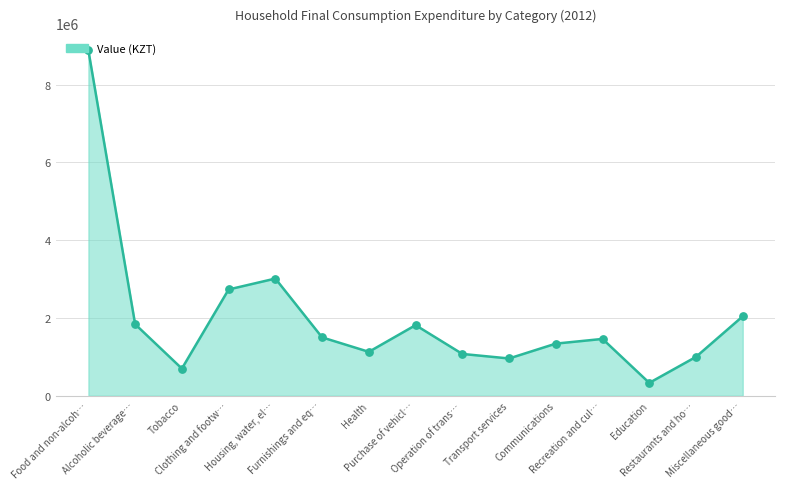

Which has a higher value, Alcoholic beverage… or Housing, water, el…?

Housing, water, el…